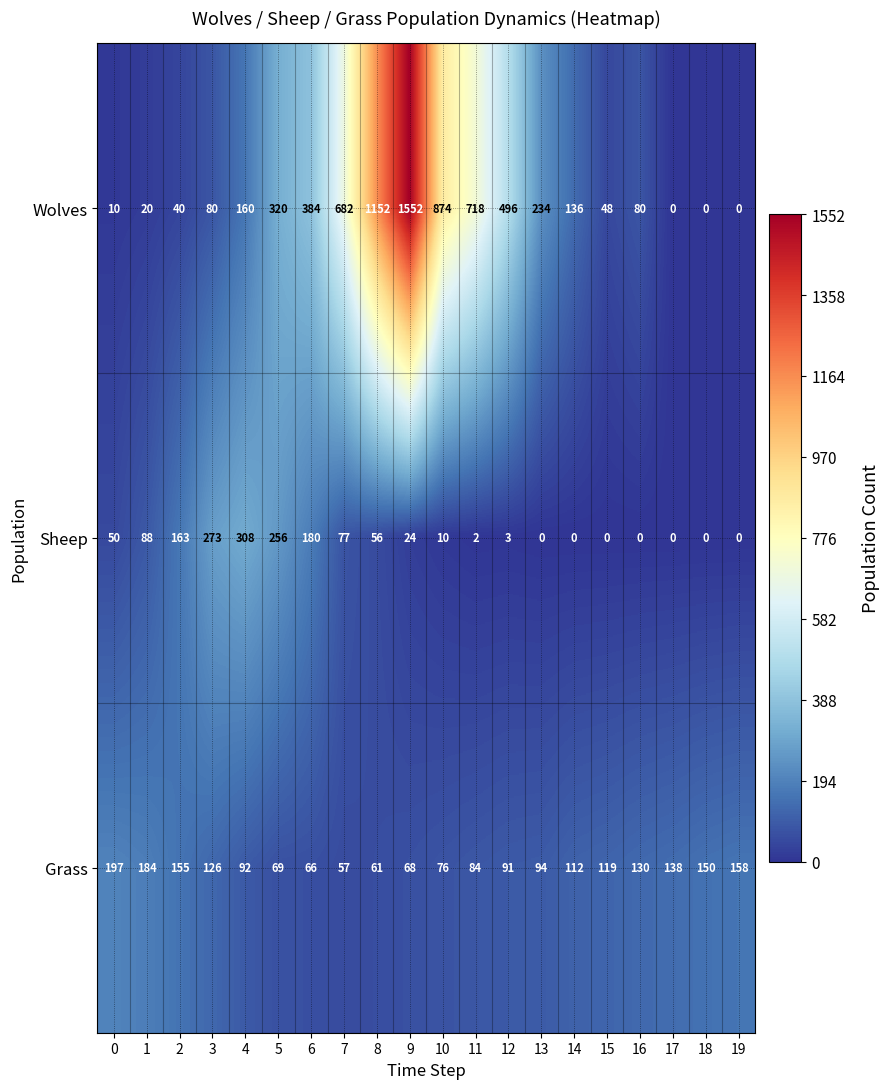

Where is Grass nearest to the value 127?

3